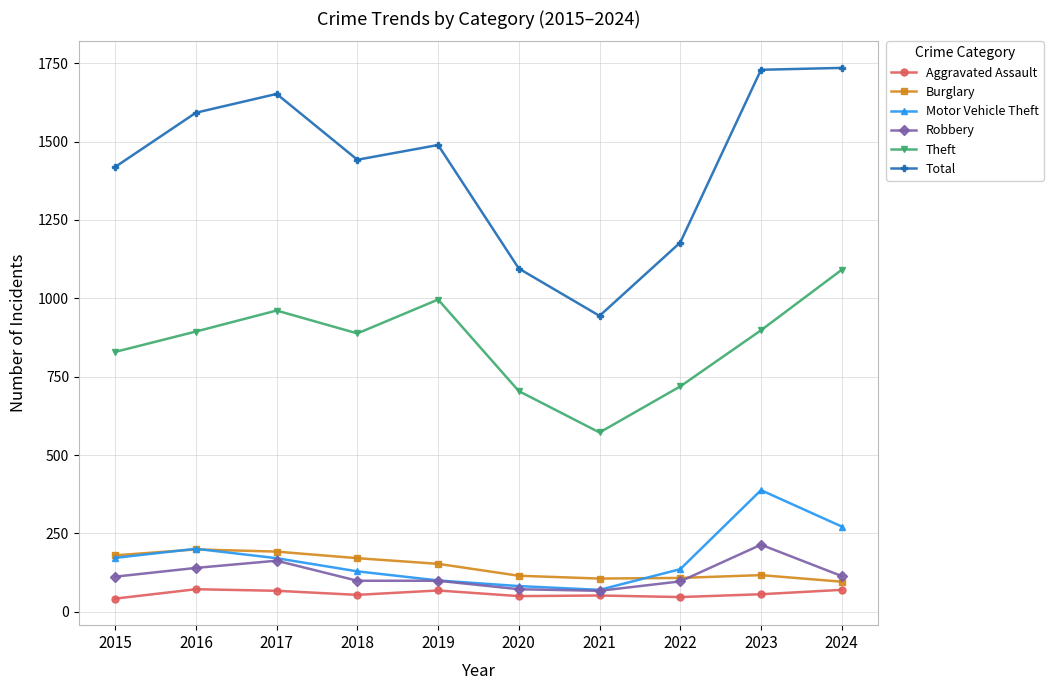

What is the difference between the highest and lowest values at 2020?

1045